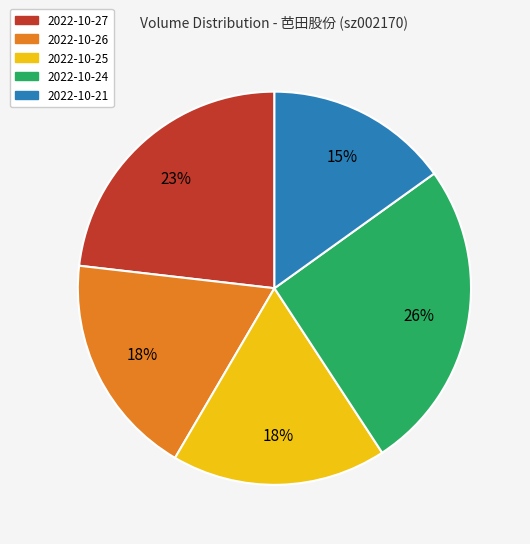

Combined, do 2022-10-26 and 2022-10-27 account for over 50%?

No